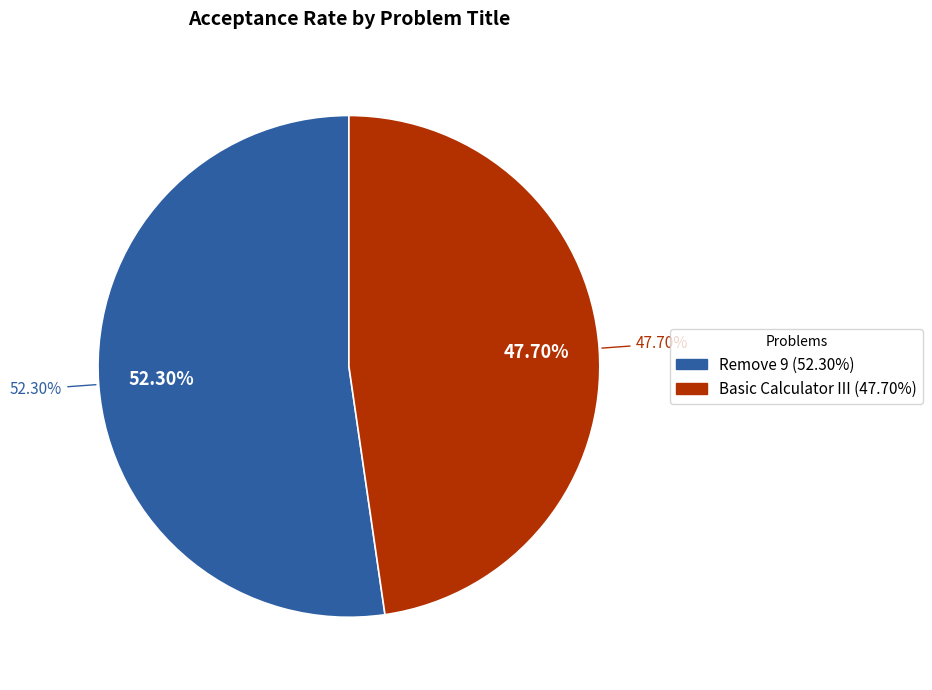

To the nearest percent, what is the difference between the Basic Calculator III and Remove 9 slice percentages?

5%